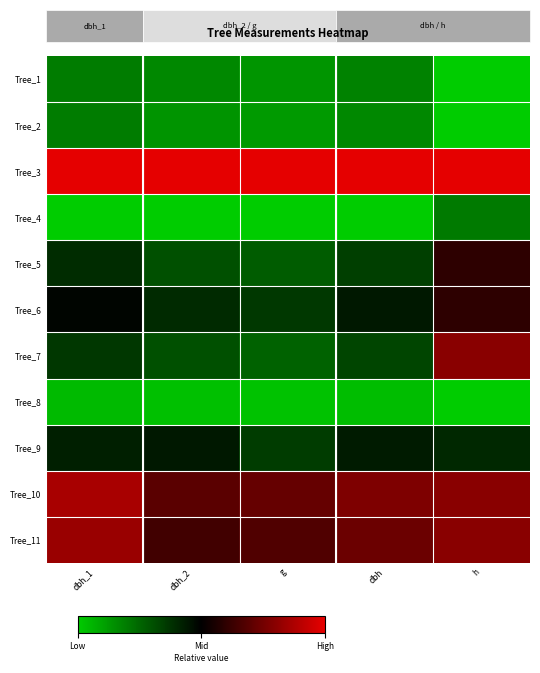

How many data points does each series have?

5